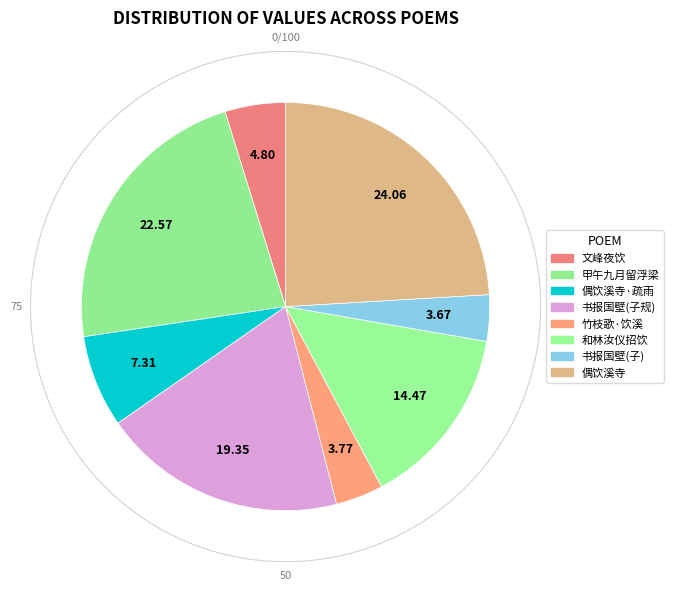

To the nearest percent, what is the difference between the 竹枝歌·光浪砰雷蛇饮溪 and 甲午九月留浮梁与郑瑞卿吴可翁方玉父方可大晚出郭饮溪上古树下以黄叶覆溪分咏得黄字 slice percentages?

19%